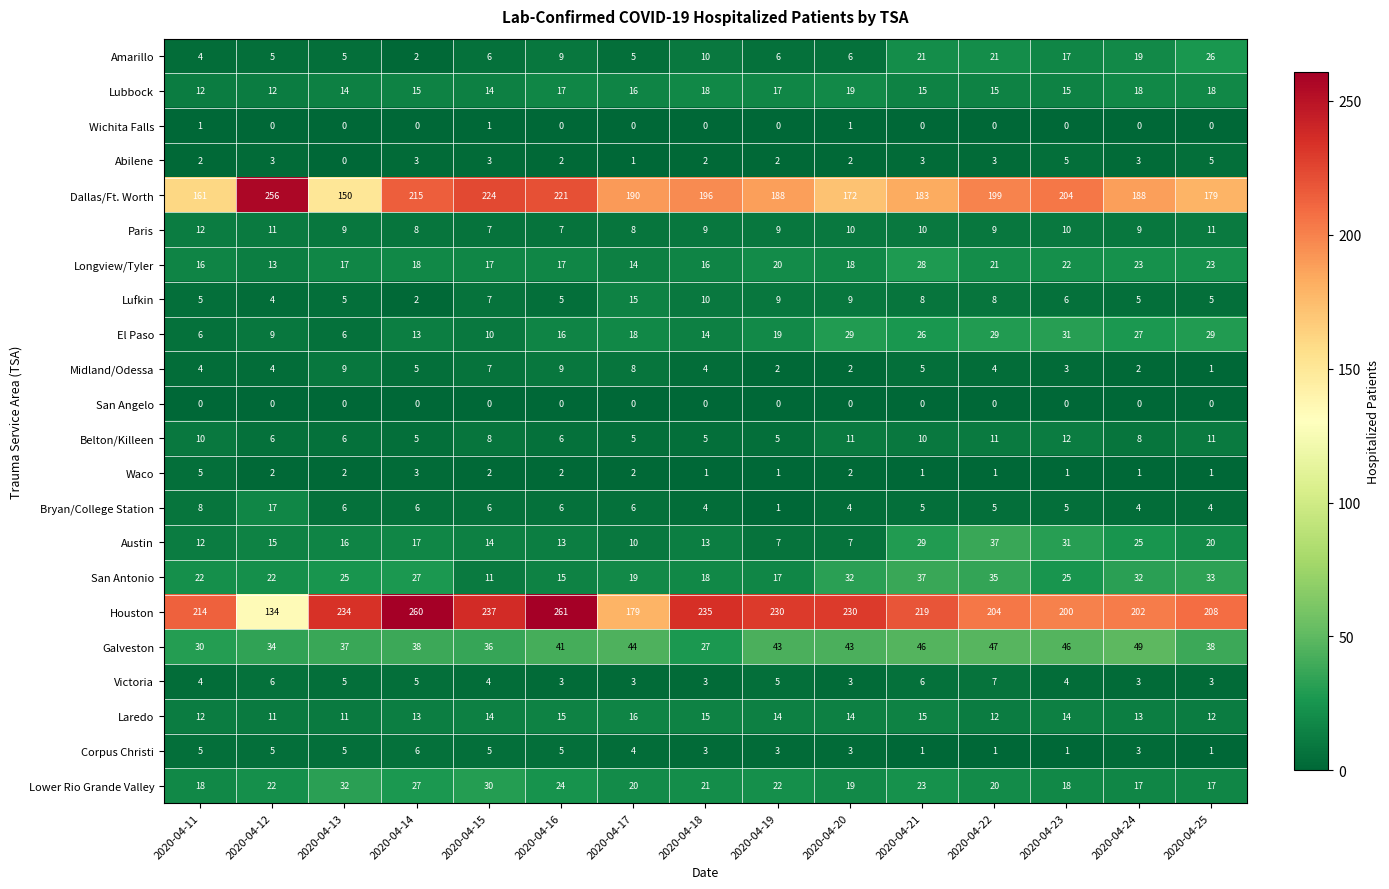

How many values in the Belton/Killeen series are below 8?

7